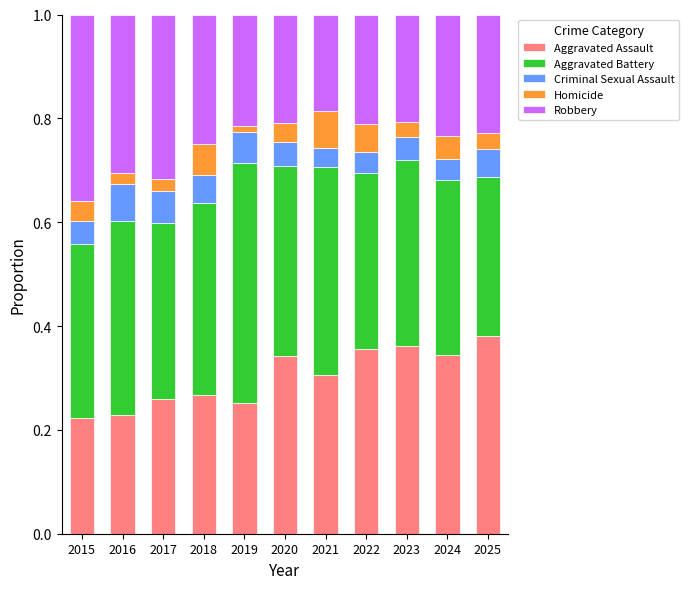

What is the total value across all series at 2020?

1.0